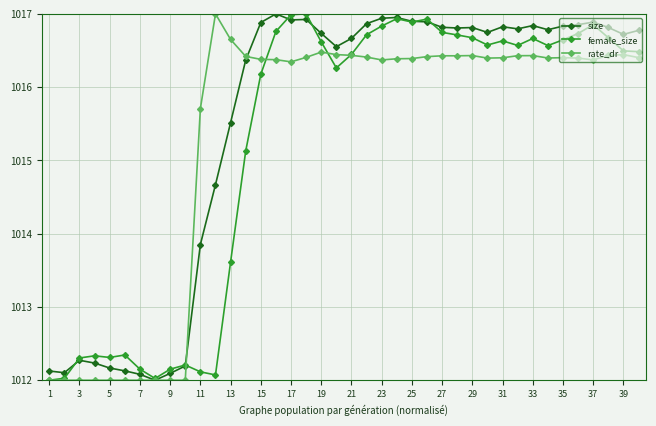

What is the minimum value shown in the chart?

1012.0